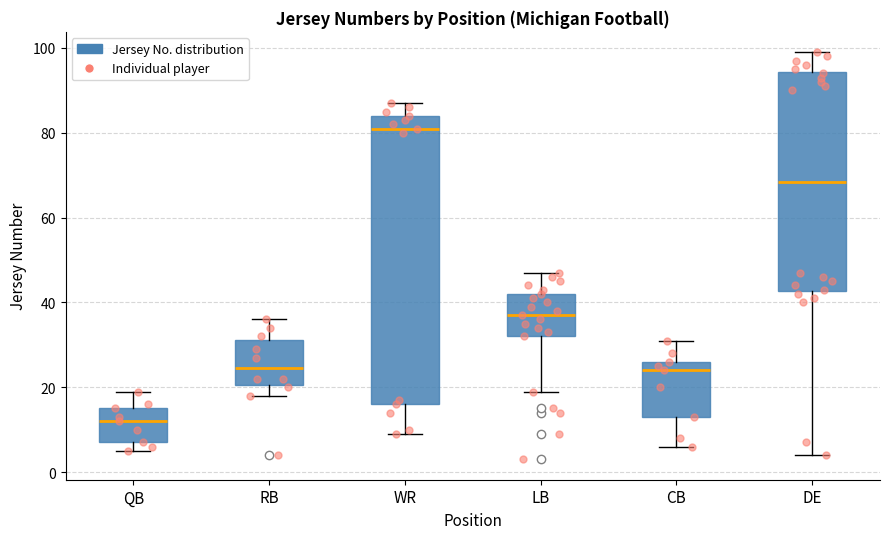

Where does the lower whisker of the box for LB end on the y-axis? The values are not printed on the chart, so give them approximately, as read against the axis.

20